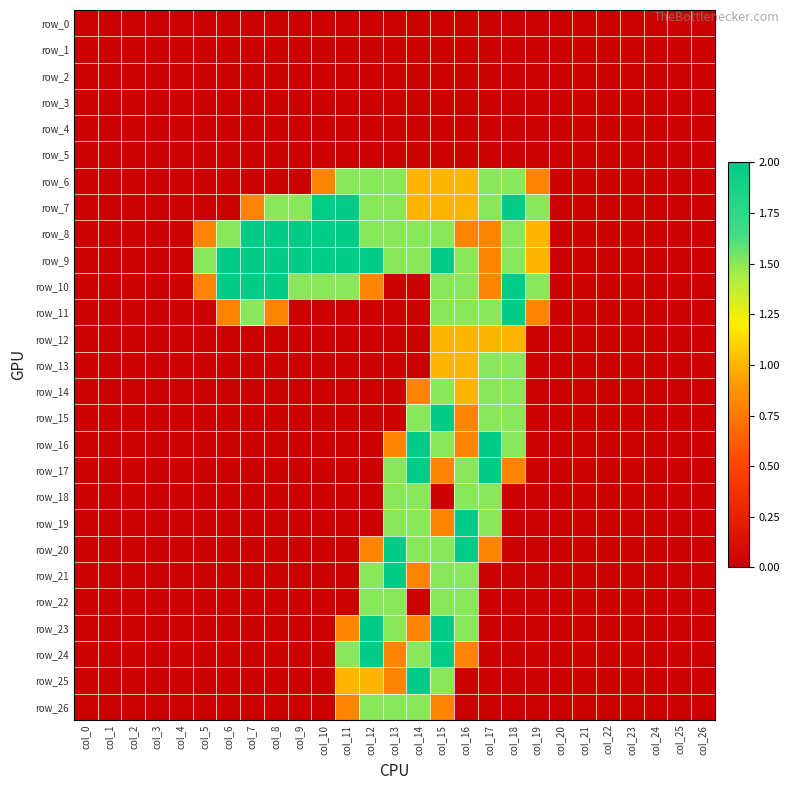

Reading left to right, list all the values displayed in this chart.

row_0: 0.0	0.0	0.0	0.0	0.0	0.0	0.0	0.0	0.0	0.0	0.0	0.0	0.0	0.0	0.0	0.0	0.0	0.0	0.0	0.0	0.0	0.0	0.0	0.0	0.0	0.0	0.0
row_1: 0.0	0.0	0.0	0.0	0.0	0.0	0.0	0.0	0.0	0.0	0.0	0.0	0.0	0.0	0.0	0.0	0.0	0.0	0.0	0.0	0.0	0.0	0.0	0.0	0.0	0.0	0.0
row_2: 0.0	0.0	0.0	0.0	0.0	0.0	0.0	0.0	0.0	0.0	0.0	0.0	0.0	0.0	0.0	0.0	0.0	0.0	0.0	0.0	0.0	0.0	0.0	0.0	0.0	0.0	0.0
row_3: 0.0	0.0	0.0	0.0	0.0	0.0	0.0	0.0	0.0	0.0	0.0	0.0	0.0	0.0	0.0	0.0	0.0	0.0	0.0	0.0	0.0	0.0	0.0	0.0	0.0	0.0	0.0
row_4: 0.0	0.0	0.0	0.0	0.0	0.0	0.0	0.0	0.0	0.0	0.0	0.0	0.0	0.0	0.0	0.0	0.0	0.0	0.0	0.0	0.0	0.0	0.0	0.0	0.0	0.0	0.0
row_5: 0.0	0.0	0.0	0.0	0.0	0.0	0.0	0.0	0.0	0.0	0.0	0.0	0.0	0.0	0.0	0.0	0.0	0.0	0.0	0.0	0.0	0.0	0.0	0.0	0.0	0.0	0.0
row_6: 0.0	0.0	0.0	0.0	0.0	0.0	0.0	0.0	0.0	0.0	0.8	1.5	1.5	1.5	1.0	1.0	1.0	1.5	1.5	0.8	0.0	0.0	0.0	0.0	0.0	0.0	0.0
row_7: 0.0	0.0	0.0	0.0	0.0	0.0	0.0	0.8	1.5	1.5	2.0	2.0	1.5	1.5	1.0	1.0	1.0	1.5	2.0	1.5	0.0	0.0	0.0	0.0	0.0	0.0	0.0
row_8: 0.0	0.0	0.0	0.0	0.0	0.8	1.5	2.0	2.0	2.0	2.0	2.0	1.5	1.5	1.5	1.5	0.8	0.8	1.5	1.0	0.0	0.0	0.0	0.0	0.0	0.0	0.0
row_9: 0.0	0.0	0.0	0.0	0.0	1.5	2.0	2.0	2.0	2.0	2.0	2.0	2.0	1.5	1.5	2.0	1.5	0.8	1.5	1.0	0.0	0.0	0.0	0.0	0.0	0.0	0.0
row_10: 0.0	0.0	0.0	0.0	0.0	0.8	2.0	2.0	2.0	1.5	1.5	1.5	0.8	0.0	0.0	1.5	1.5	0.8	2.0	1.5	0.0	0.0	0.0	0.0	0.0	0.0	0.0
row_11: 0.0	0.0	0.0	0.0	0.0	0.0	0.8	1.5	0.8	0.0	0.0	0.0	0.0	0.0	0.0	1.5	1.5	1.5	2.0	0.8	0.0	0.0	0.0	0.0	0.0	0.0	0.0
row_12: 0.0	0.0	0.0	0.0	0.0	0.0	0.0	0.0	0.0	0.0	0.0	0.0	0.0	0.0	0.0	1.0	1.0	1.0	1.0	0.0	0.0	0.0	0.0	0.0	0.0	0.0	0.0
row_13: 0.0	0.0	0.0	0.0	0.0	0.0	0.0	0.0	0.0	0.0	0.0	0.0	0.0	0.0	0.0	1.0	1.0	1.5	1.5	0.0	0.0	0.0	0.0	0.0	0.0	0.0	0.0
row_14: 0.0	0.0	0.0	0.0	0.0	0.0	0.0	0.0	0.0	0.0	0.0	0.0	0.0	0.0	0.8	1.5	1.0	1.5	1.5	0.0	0.0	0.0	0.0	0.0	0.0	0.0	0.0
row_15: 0.0	0.0	0.0	0.0	0.0	0.0	0.0	0.0	0.0	0.0	0.0	0.0	0.0	0.0	1.5	2.0	0.8	1.5	1.5	0.0	0.0	0.0	0.0	0.0	0.0	0.0	0.0
row_16: 0.0	0.0	0.0	0.0	0.0	0.0	0.0	0.0	0.0	0.0	0.0	0.0	0.0	0.8	2.0	1.5	0.8	2.0	1.5	0.0	0.0	0.0	0.0	0.0	0.0	0.0	0.0
row_17: 0.0	0.0	0.0	0.0	0.0	0.0	0.0	0.0	0.0	0.0	0.0	0.0	0.0	1.5	2.0	0.8	1.5	2.0	0.8	0.0	0.0	0.0	0.0	0.0	0.0	0.0	0.0
row_18: 0.0	0.0	0.0	0.0	0.0	0.0	0.0	0.0	0.0	0.0	0.0	0.0	0.0	1.5	1.5	0.0	1.5	1.5	0.0	0.0	0.0	0.0	0.0	0.0	0.0	0.0	0.0
row_19: 0.0	0.0	0.0	0.0	0.0	0.0	0.0	0.0	0.0	0.0	0.0	0.0	0.0	1.5	1.5	0.8	2.0	1.5	0.0	0.0	0.0	0.0	0.0	0.0	0.0	0.0	0.0
row_20: 0.0	0.0	0.0	0.0	0.0	0.0	0.0	0.0	0.0	0.0	0.0	0.0	0.8	2.0	1.5	1.5	2.0	0.8	0.0	0.0	0.0	0.0	0.0	0.0	0.0	0.0	0.0
row_21: 0.0	0.0	0.0	0.0	0.0	0.0	0.0	0.0	0.0	0.0	0.0	0.0	1.5	2.0	0.8	1.5	1.5	0.0	0.0	0.0	0.0	0.0	0.0	0.0	0.0	0.0	0.0
row_22: 0.0	0.0	0.0	0.0	0.0	0.0	0.0	0.0	0.0	0.0	0.0	0.0	1.5	1.5	0.0	1.5	1.5	0.0	0.0	0.0	0.0	0.0	0.0	0.0	0.0	0.0	0.0
row_23: 0.0	0.0	0.0	0.0	0.0	0.0	0.0	0.0	0.0	0.0	0.0	0.8	2.0	1.5	0.8	2.0	1.5	0.0	0.0	0.0	0.0	0.0	0.0	0.0	0.0	0.0	0.0
row_24: 0.0	0.0	0.0	0.0	0.0	0.0	0.0	0.0	0.0	0.0	0.0	1.5	2.0	0.8	1.5	2.0	0.8	0.0	0.0	0.0	0.0	0.0	0.0	0.0	0.0	0.0	0.0
row_25: 0.0	0.0	0.0	0.0	0.0	0.0	0.0	0.0	0.0	0.0	0.0	1.0	1.0	0.8	2.0	1.5	0.0	0.0	0.0	0.0	0.0	0.0	0.0	0.0	0.0	0.0	0.0
row_26: 0.0	0.0	0.0	0.0	0.0	0.0	0.0	0.0	0.0	0.0	0.0	0.8	1.5	1.5	1.5	0.8	0.0	0.0	0.0	0.0	0.0	0.0	0.0	0.0	0.0	0.0	0.0